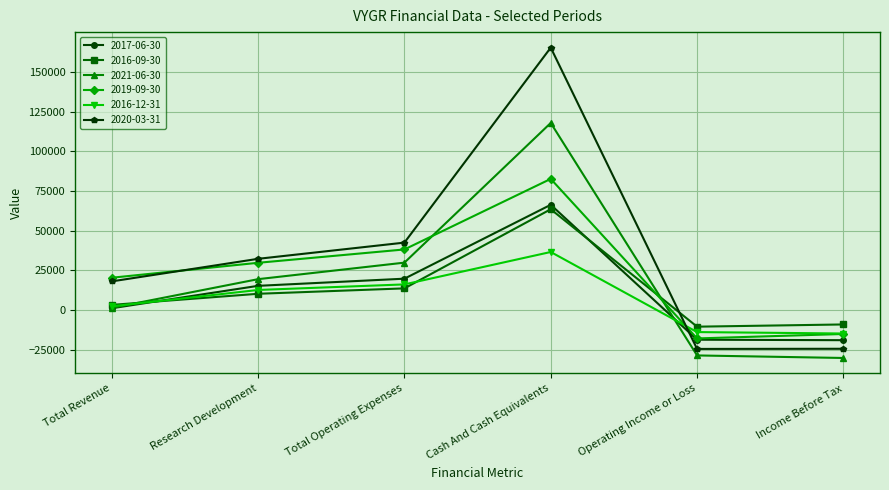

Between Research Development and Income Before Tax, which series saw the biggest shift?

2020-03-31